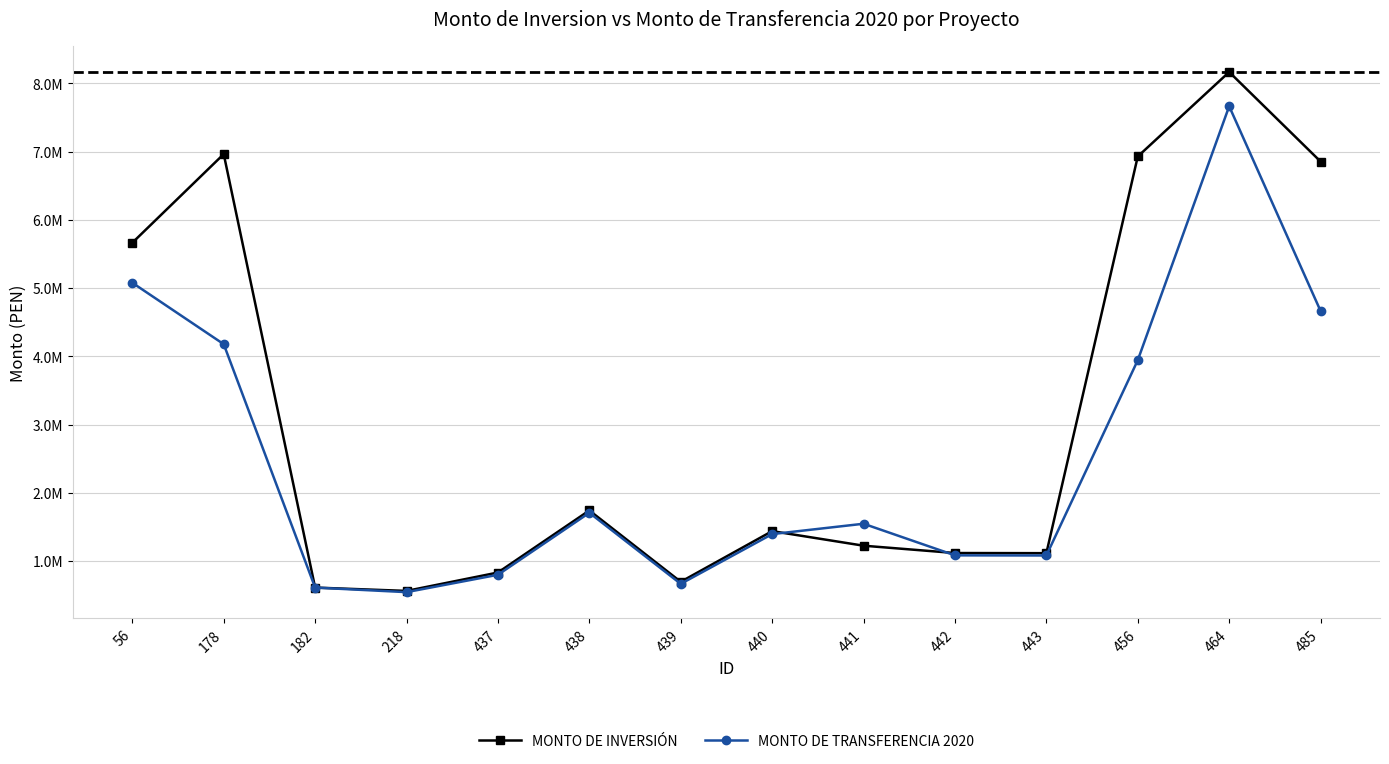

The value of MONTO DE INVERSIÓN at 442 is 1972161.1. True or false?

False